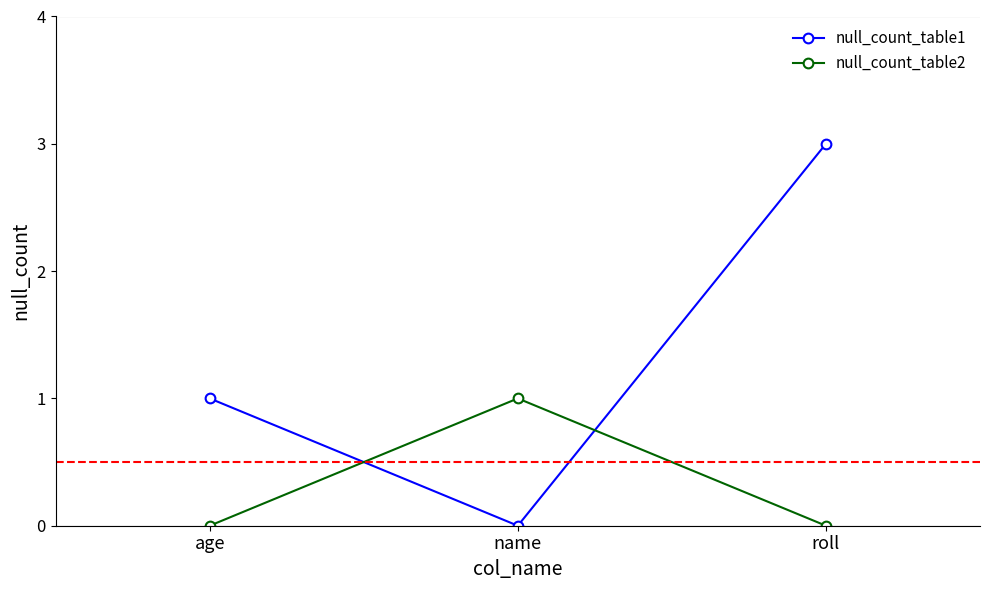

Reading left to right, list all the values displayed in this chart.

null_count_table1: age=1	name=0	roll=3
null_count_table2: age=0	name=1	roll=0